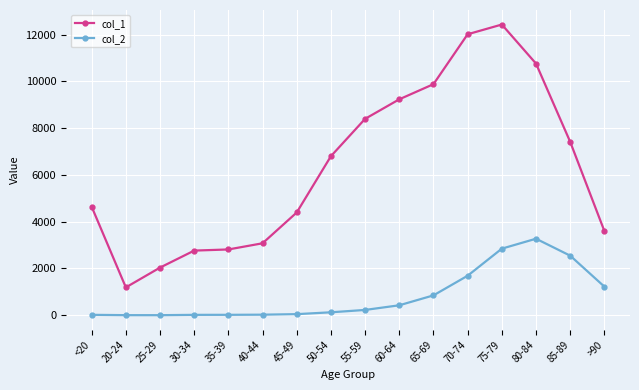

True or false: col_2 has a value of 3273 at 80-84.

True